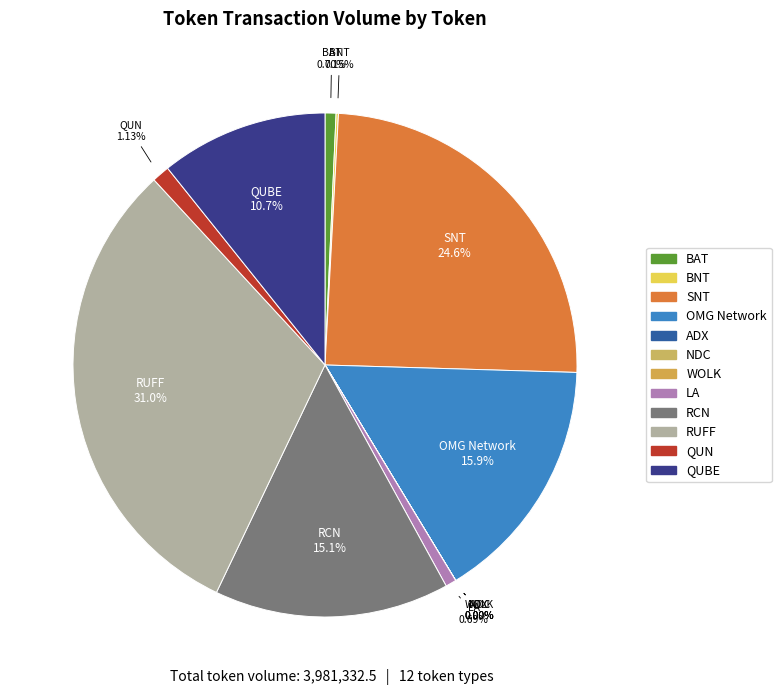

Is there any slice that represents more than half of the pie?

No